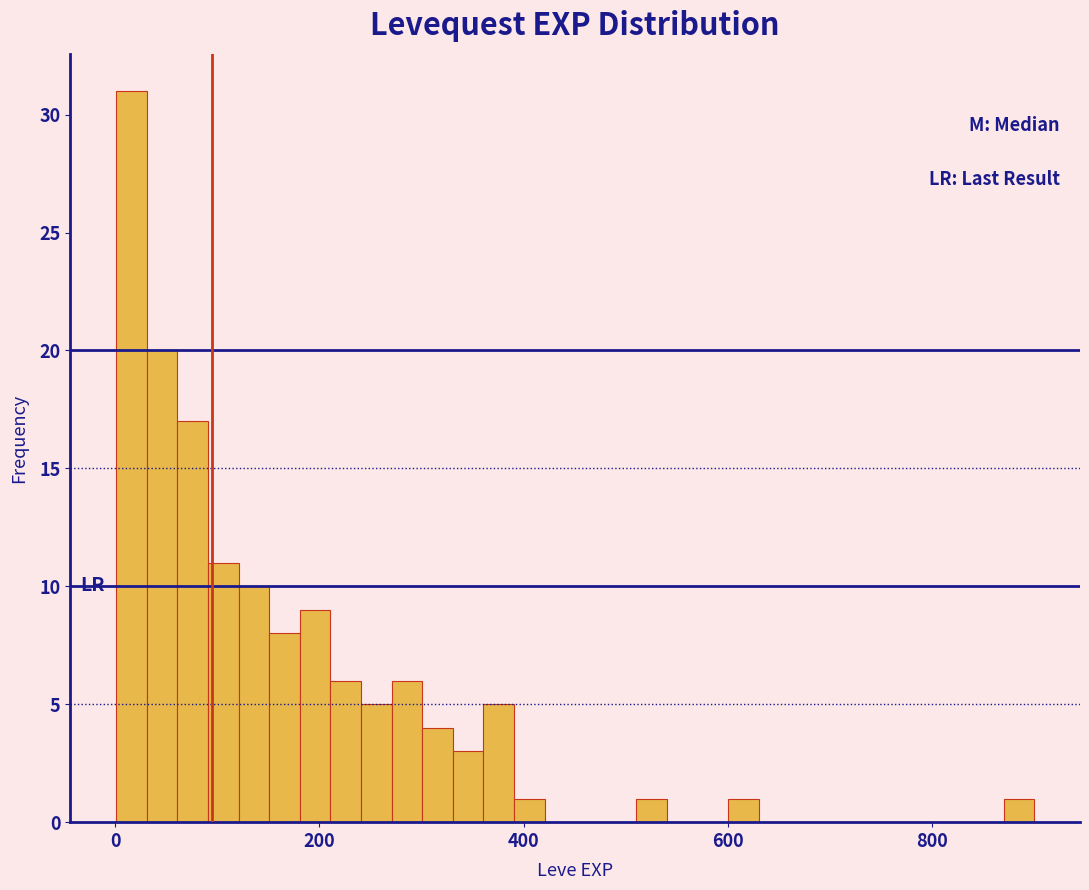

Read against the x-axis, roughly where is the centre of the tallest bar?

20